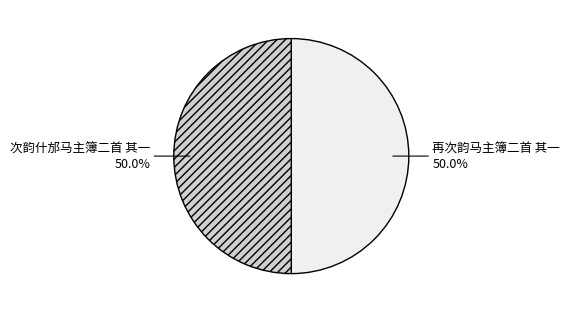

The 再次韵马主簿二首 其一 slice represents 50% of the pie. True or false?

True